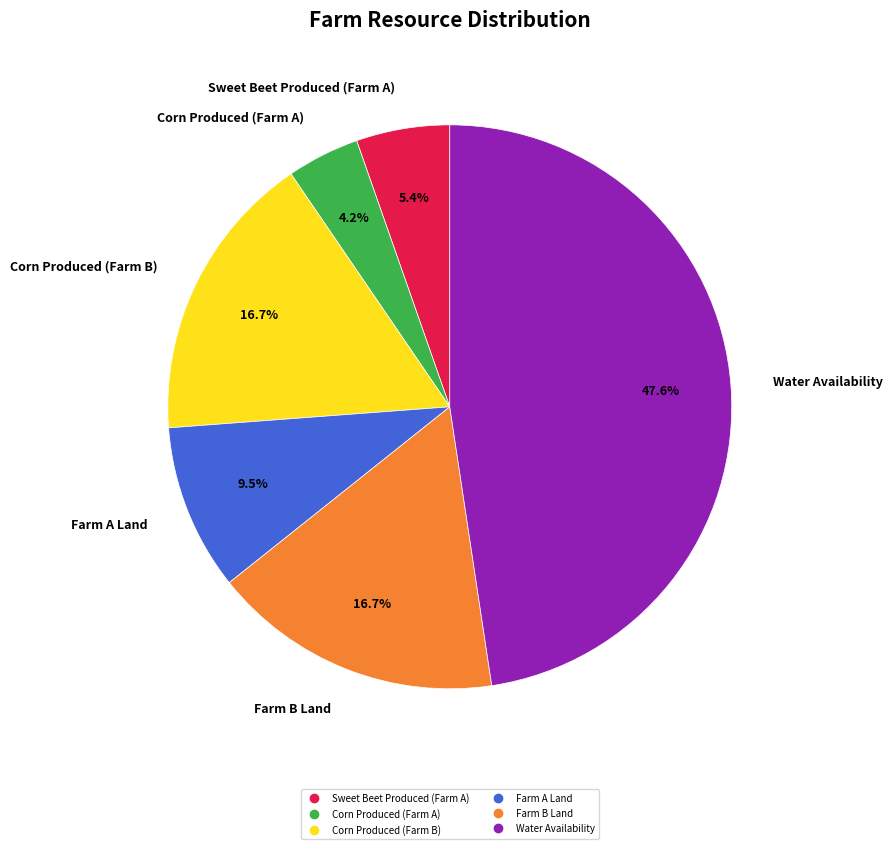

Is there any slice that represents more than half of the pie?

No